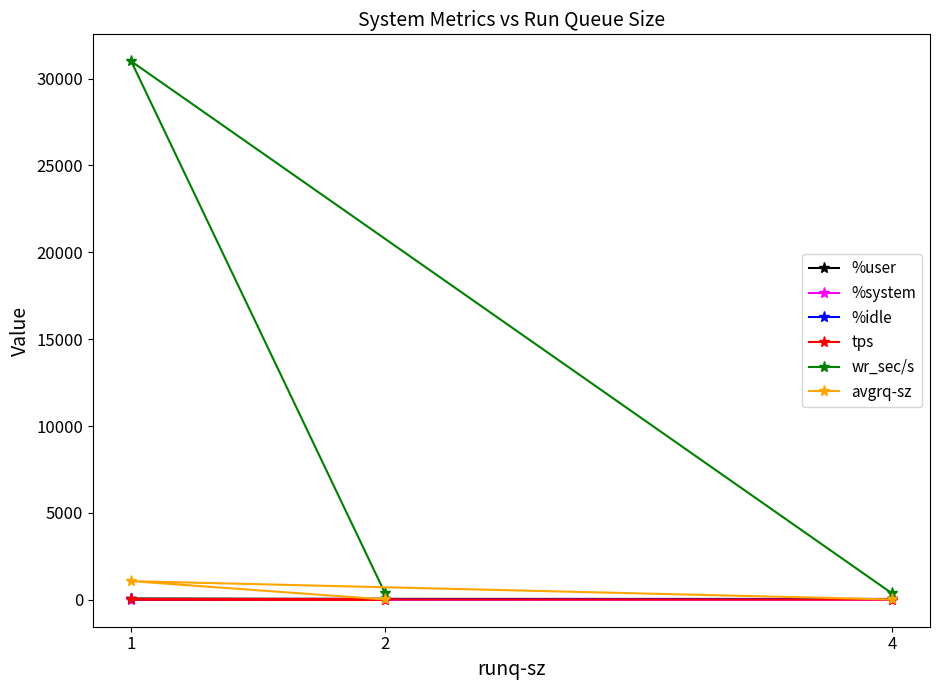

The avgrq-sz series shows 22.2 at 2. True or false?

True